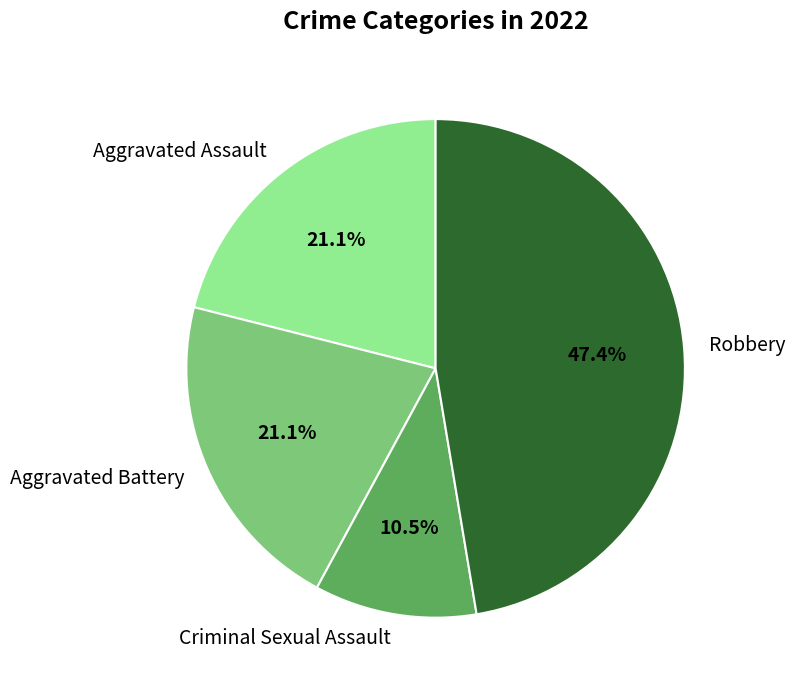

True or false: Aggravated Assault accounts for 13% of the total.

False